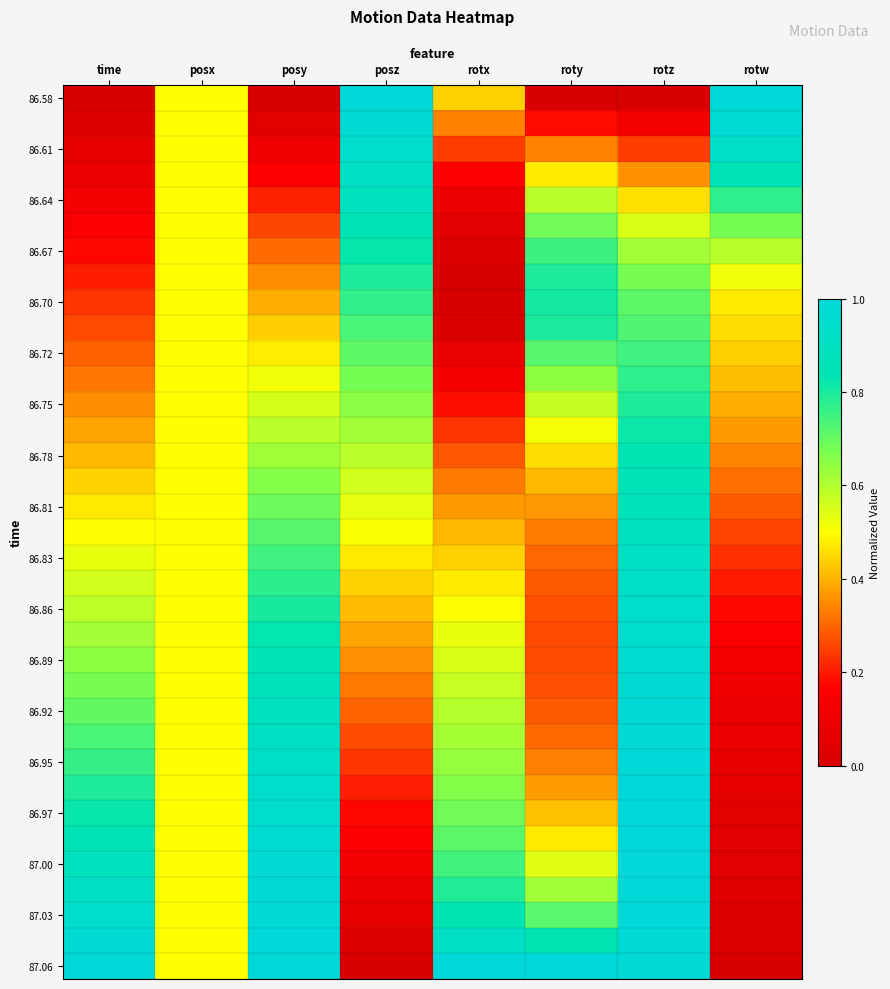

Between roty and posx, which is larger?

posx